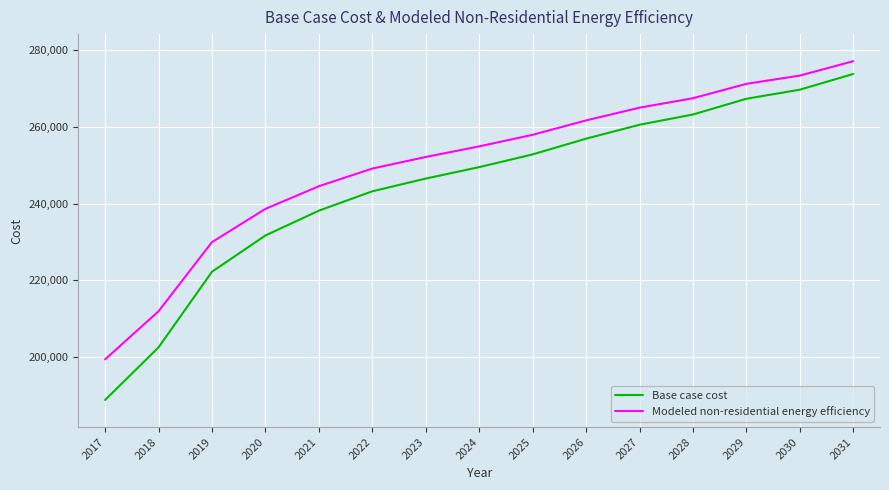

Read the Base case cost value at 2030.

269665.3